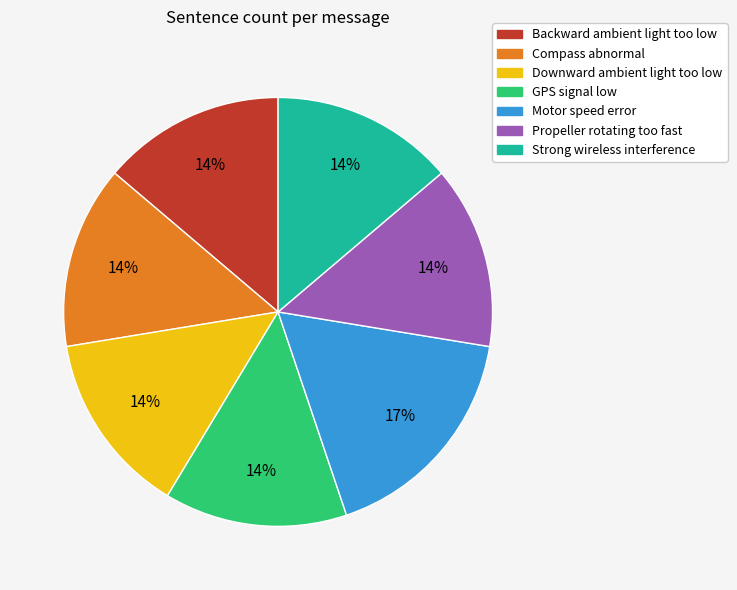

True or false: Propeller rotating too fast accounts for 9% of the total.

False